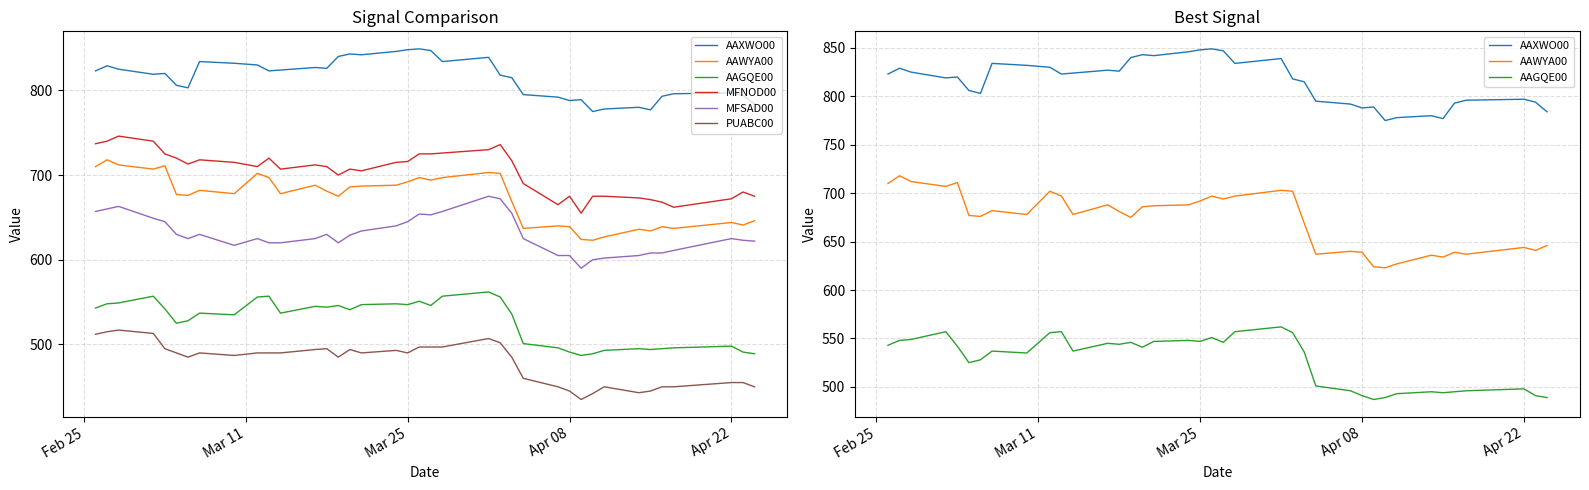

At which label does MFNOD00 reach its peak?

Mar 25